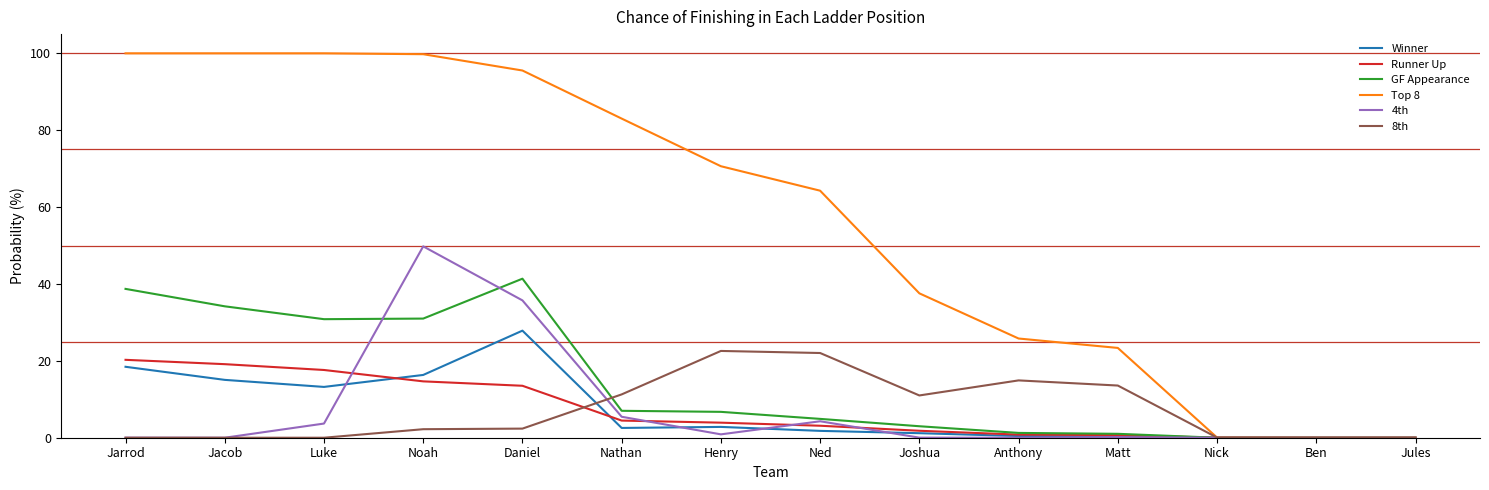

What are all the series names shown in the legend?

Winner, Runner Up, GF Appearance, Top 8, 4th, 8th